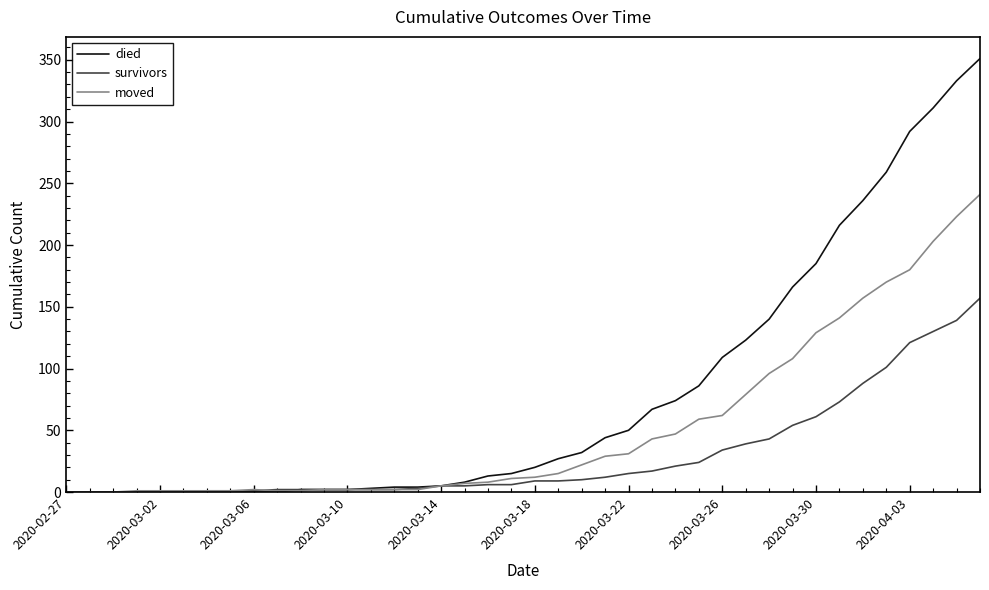

What is the maximum value shown in the chart?

351